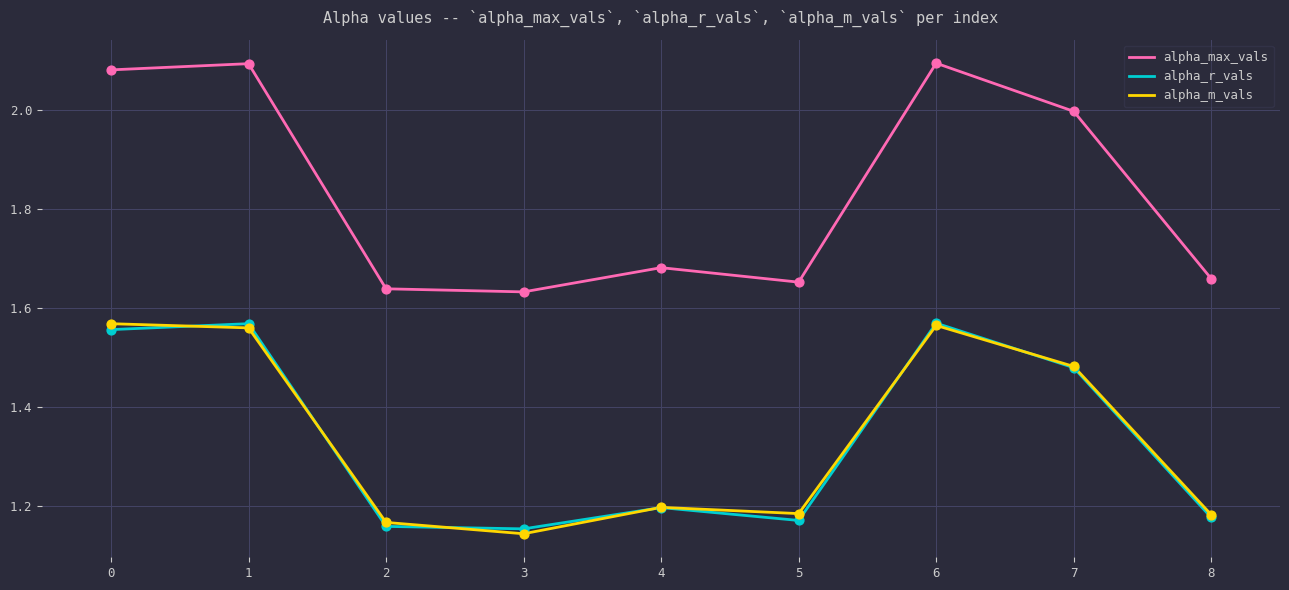

What is the total value across all series at 1?

5.2